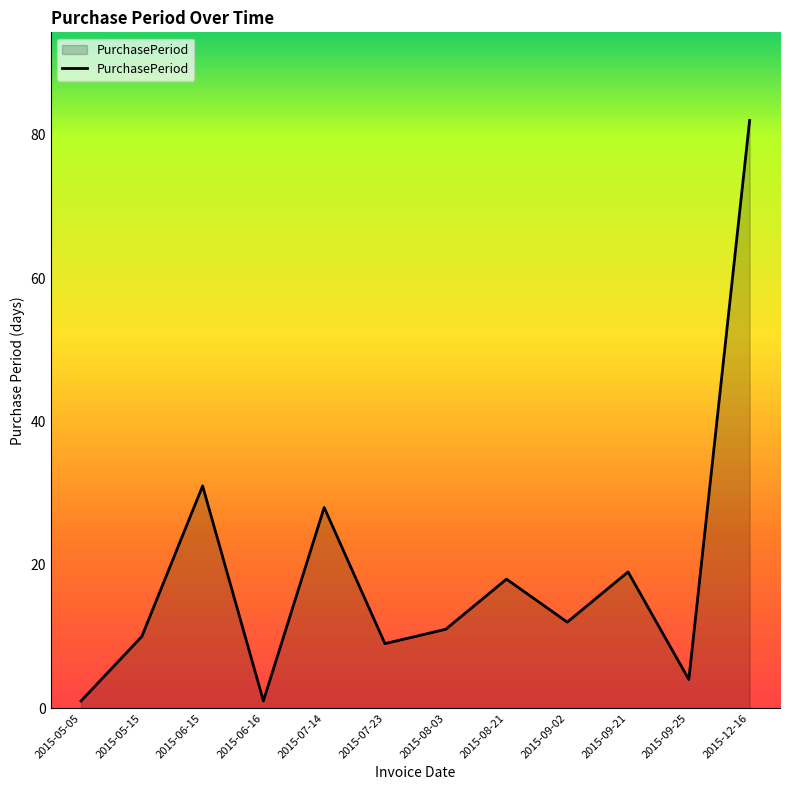

Between 2015-08-03 and 2015-09-25, which is larger?

2015-08-03